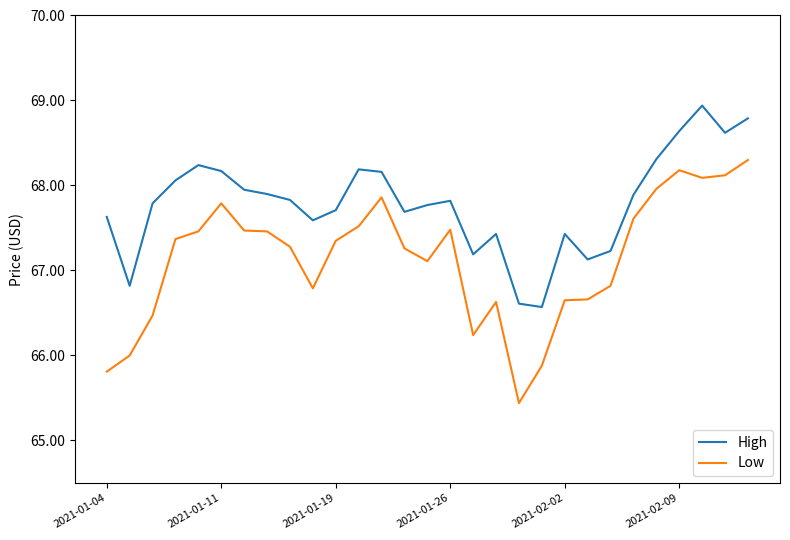

True or false: High and Low intersect in this chart.

False